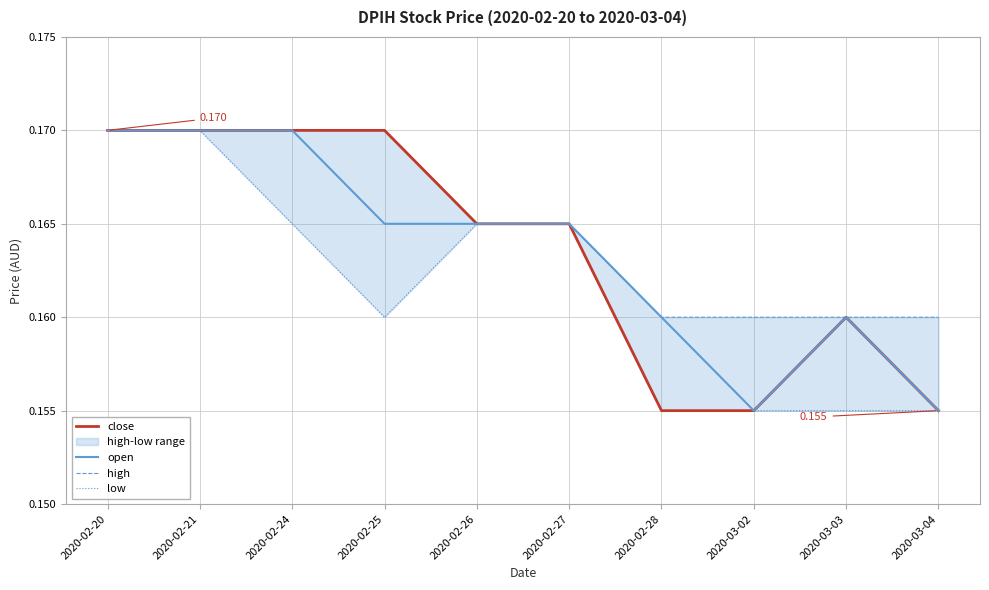

True or false: open and close intersect in this chart.

False